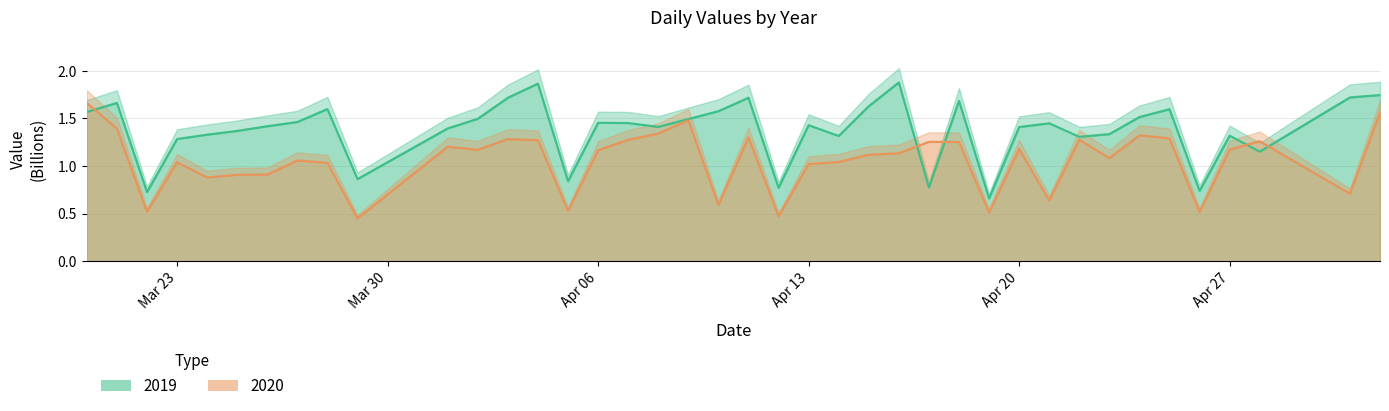

The 2019 series shows 1.7 at 2020-04-18. True or false?

True